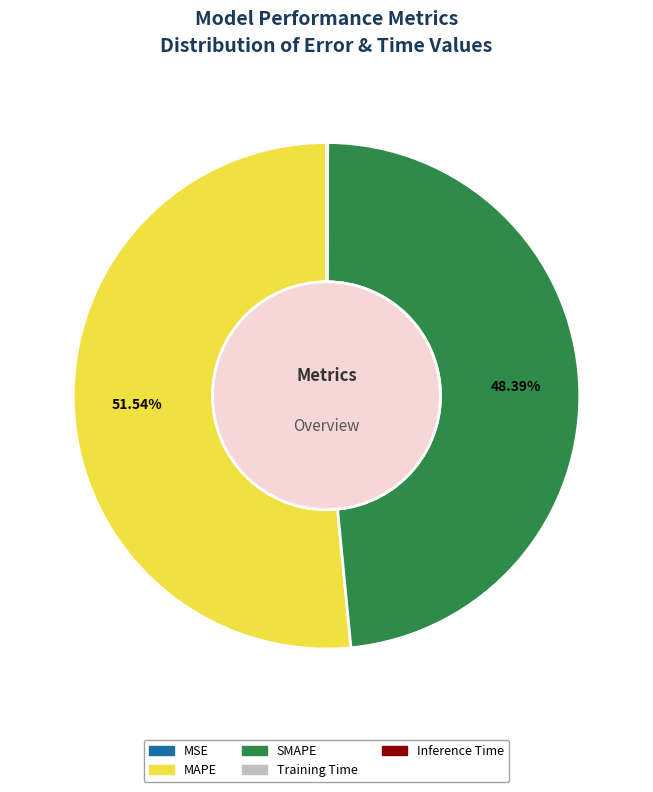

Which slice is the largest?

MAPE